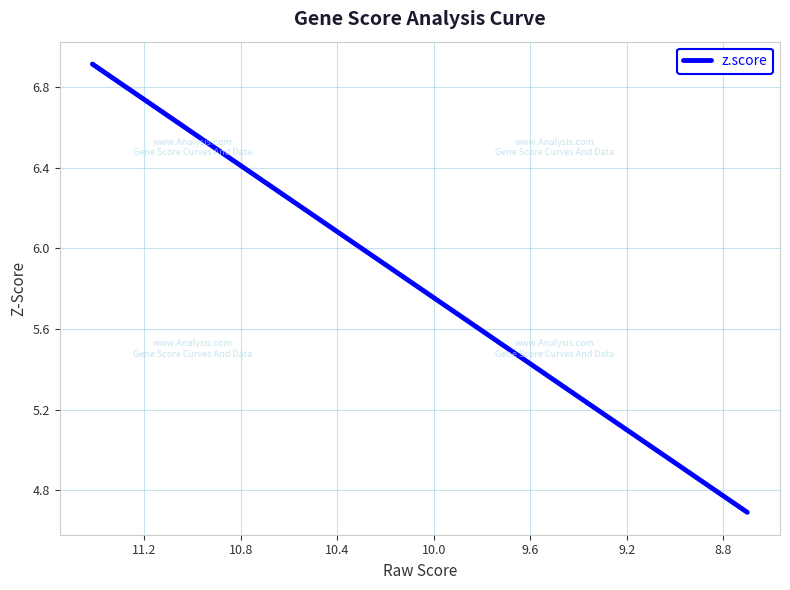

How many values exceed 5?

11